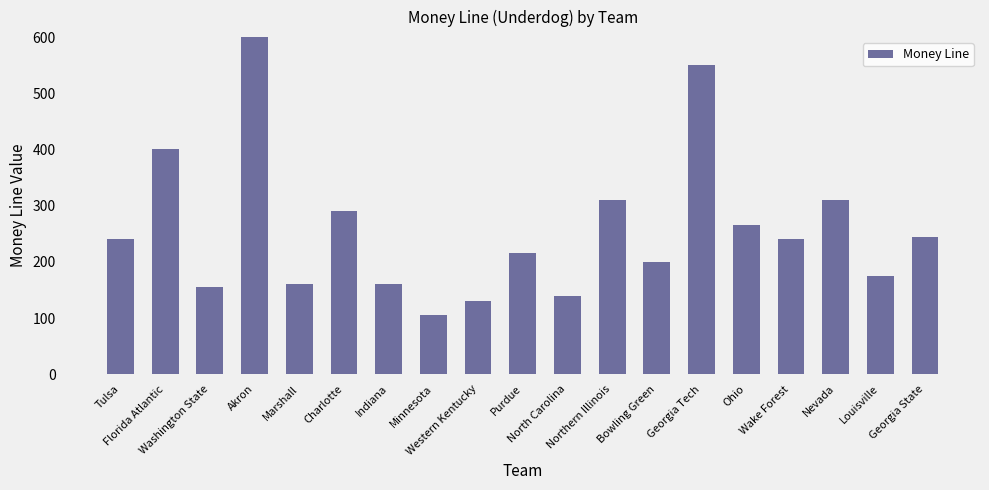

The value at Charlotte is 290. True or false?

True